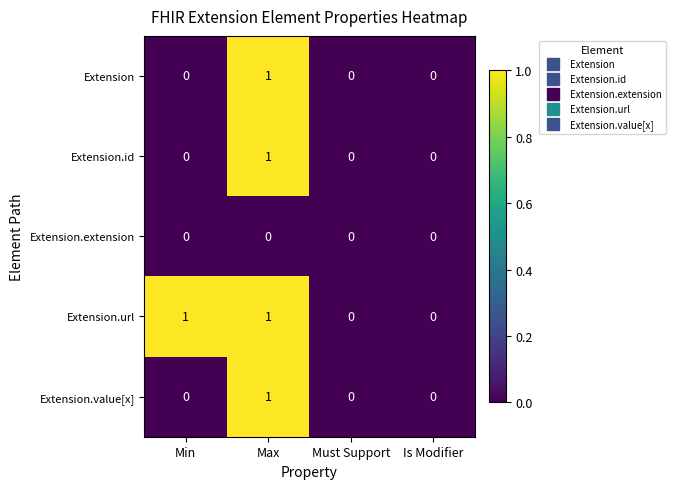

Between Min and Is Modifier, which series saw the biggest shift?

Extension.url